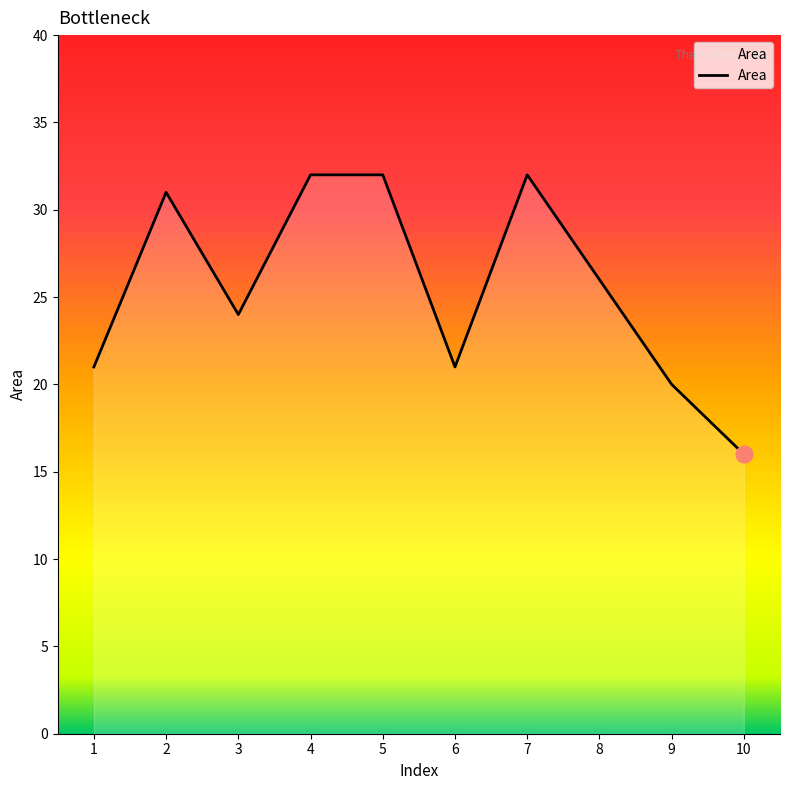

What is the sum of the values at 4 and 8?

58